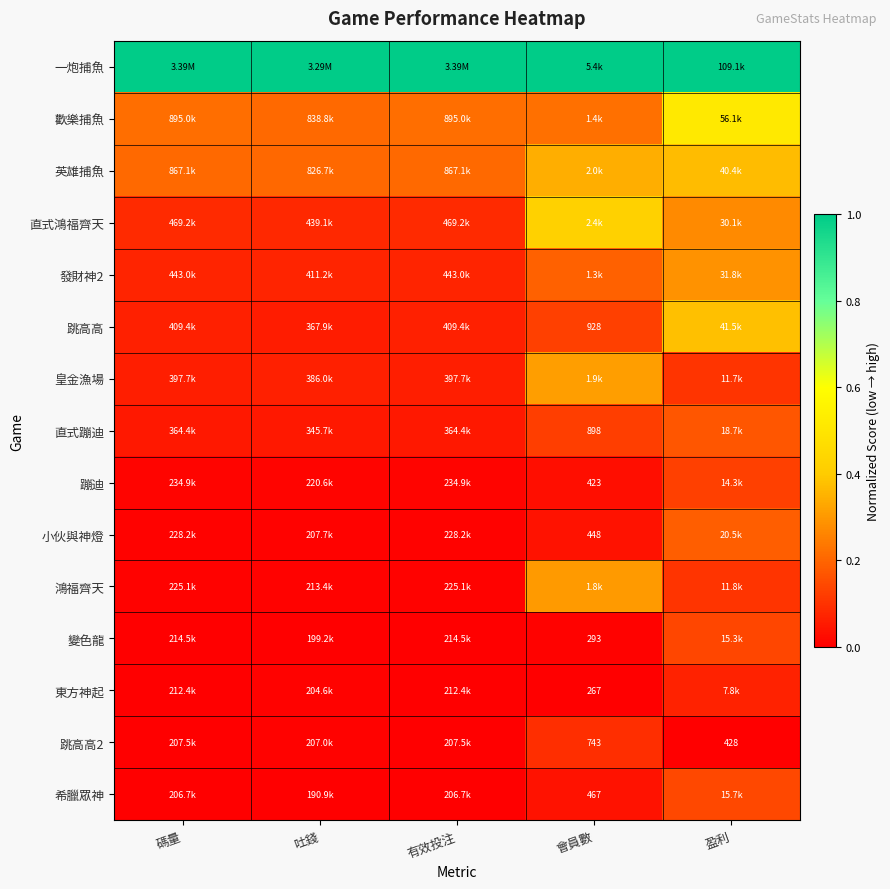

Count the number of data series in this chart.

15